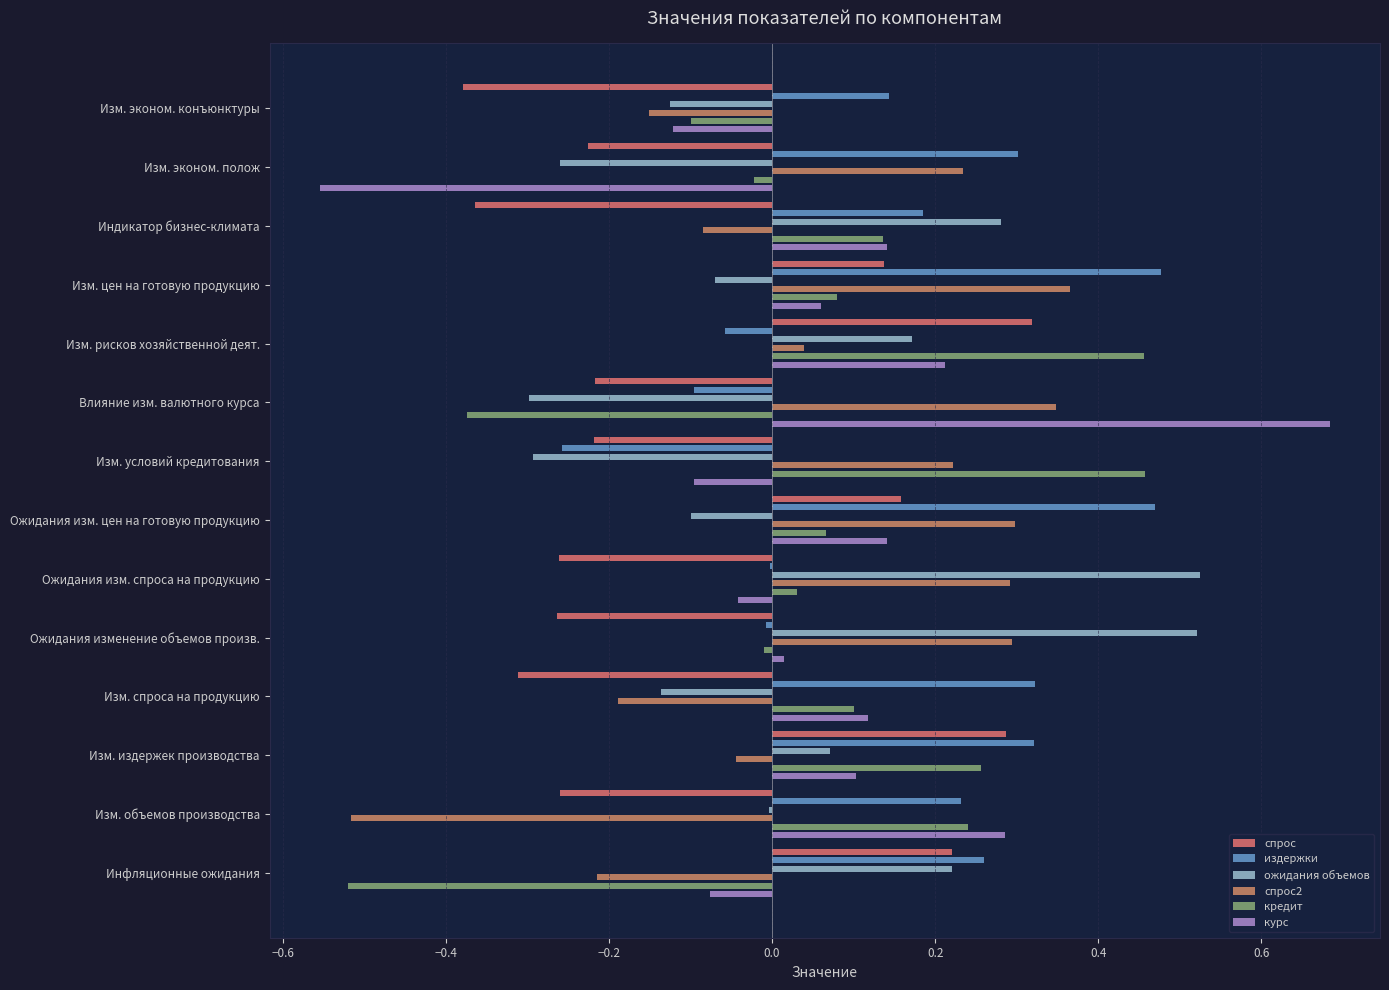

Read the курс value at 0.0.

0.2